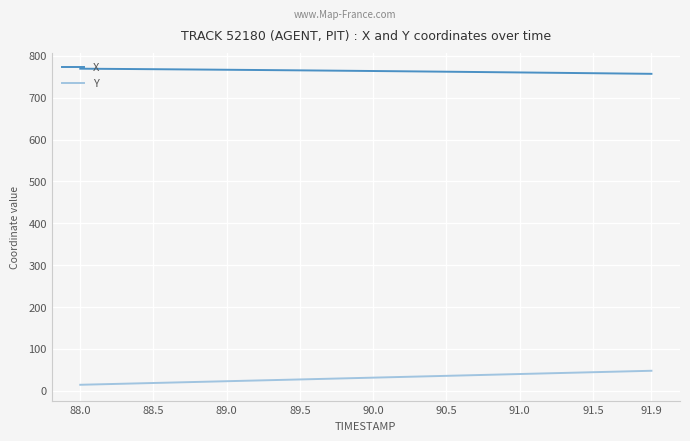

What is the greatest value displayed?

769.5